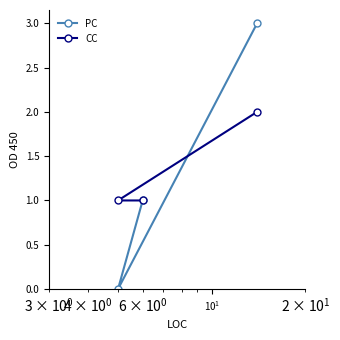

Which series has the widest spread of values?

PC